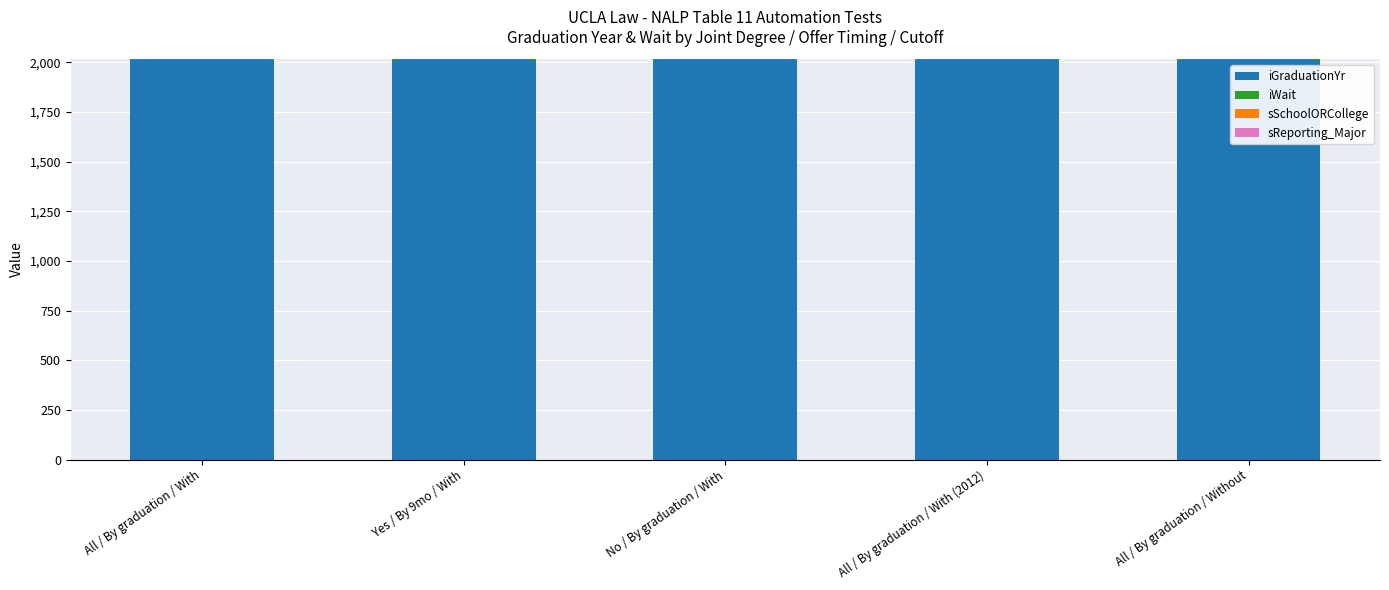

What is the highest value of the iGraduationYr series?

2013